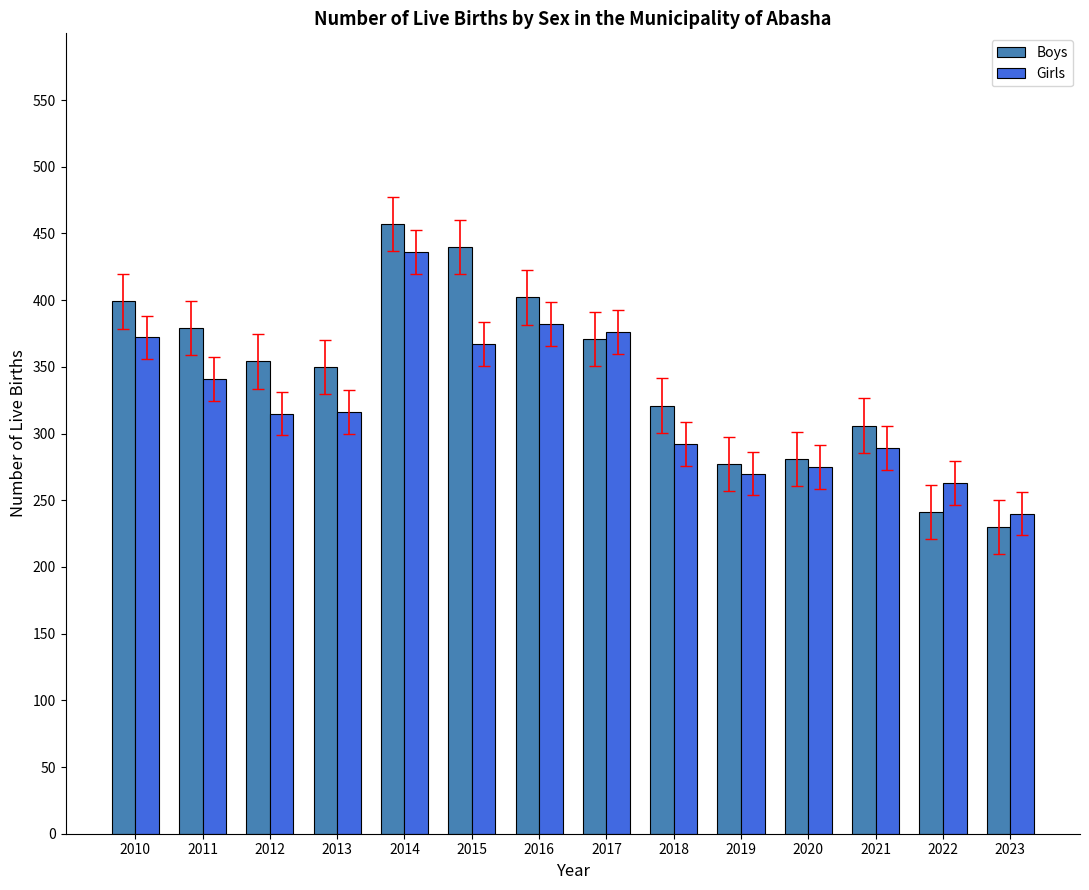

What is the spread (max minus min) of values at 2012?

39